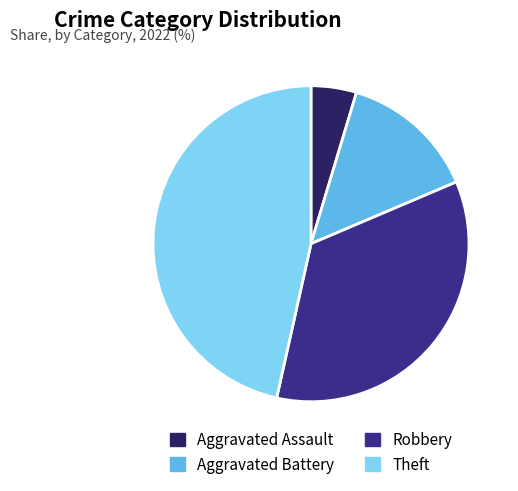

How many segments does this pie chart have?

4